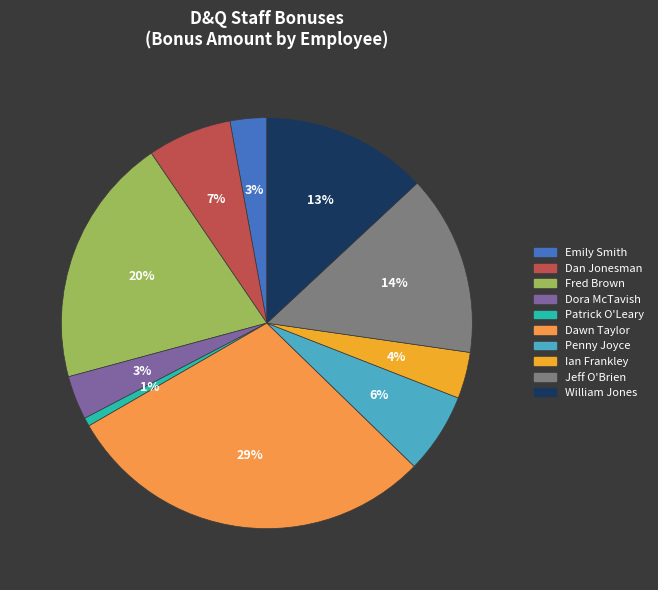

Between Dora McTavish and Emily Smith, which is larger?

Dora McTavish